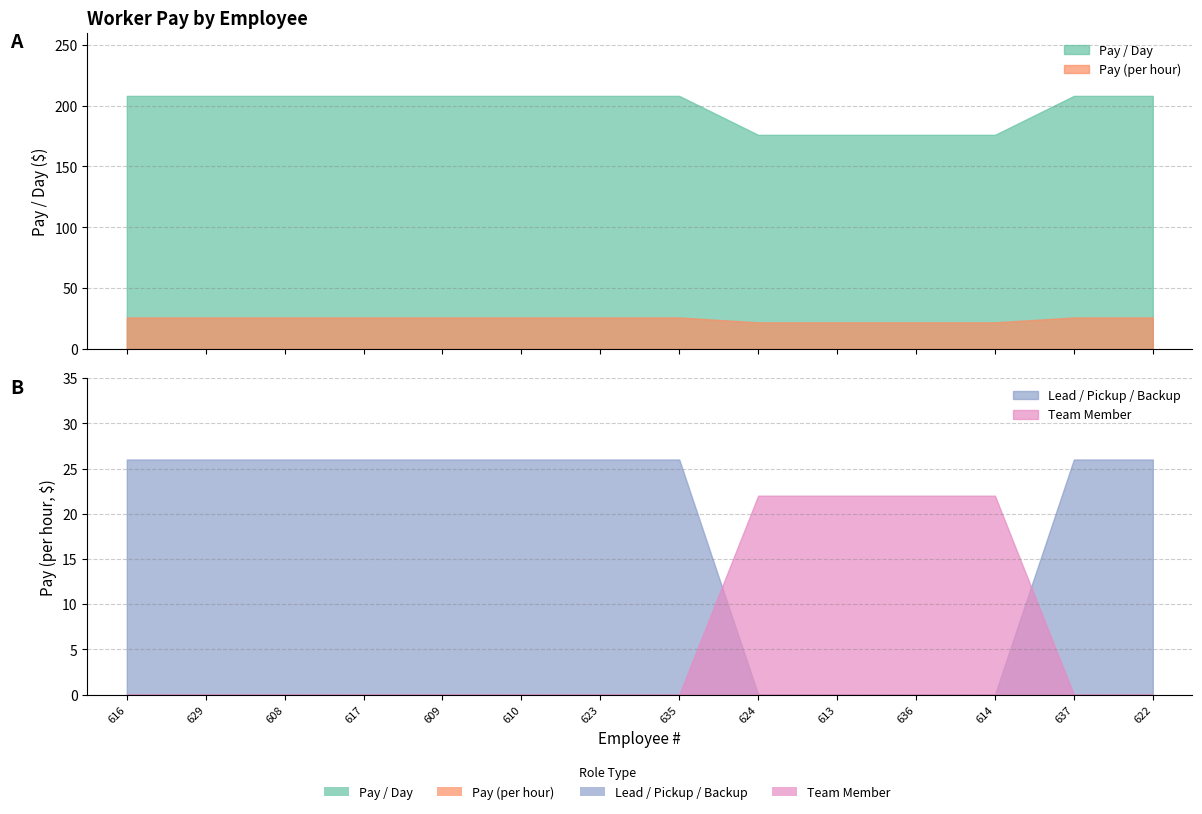

Reading left to right, list all the values displayed in this chart.

Pay / Day: 208	208	208	208	208	208	208	208	176	176	176	176	208	208
Pay: 26	26	26	26	26	26	26	26	22	22	22	22	26	26